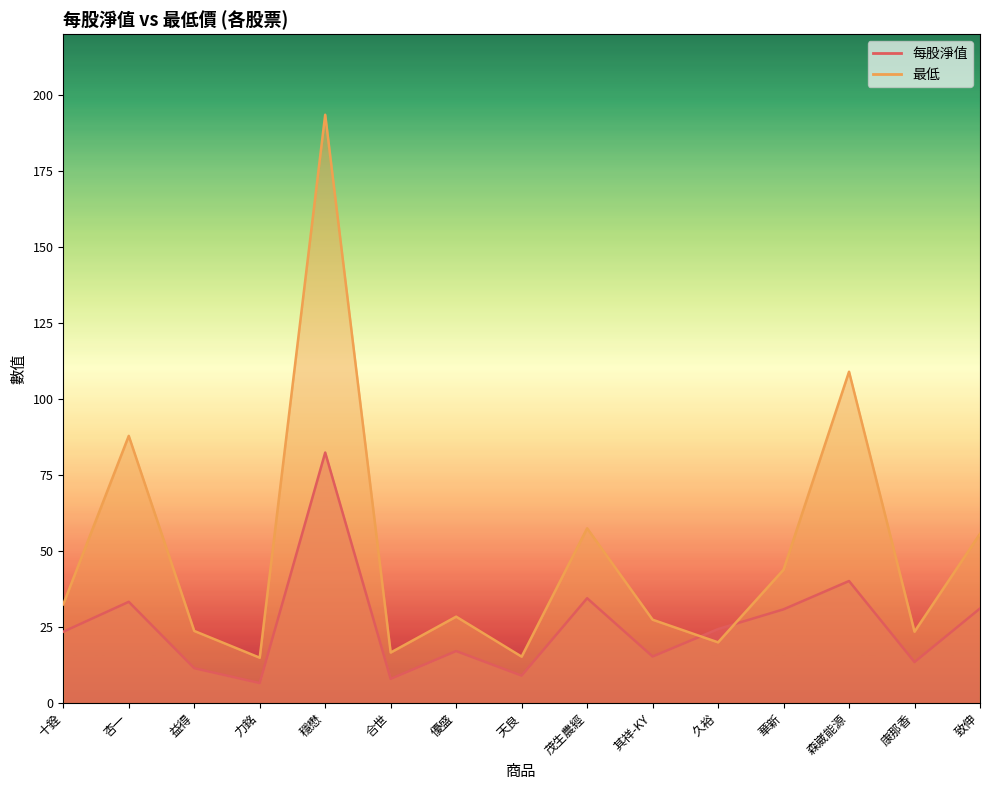

Which series ends up on top after the final intersection of 每股淨值 and 最低?

最低